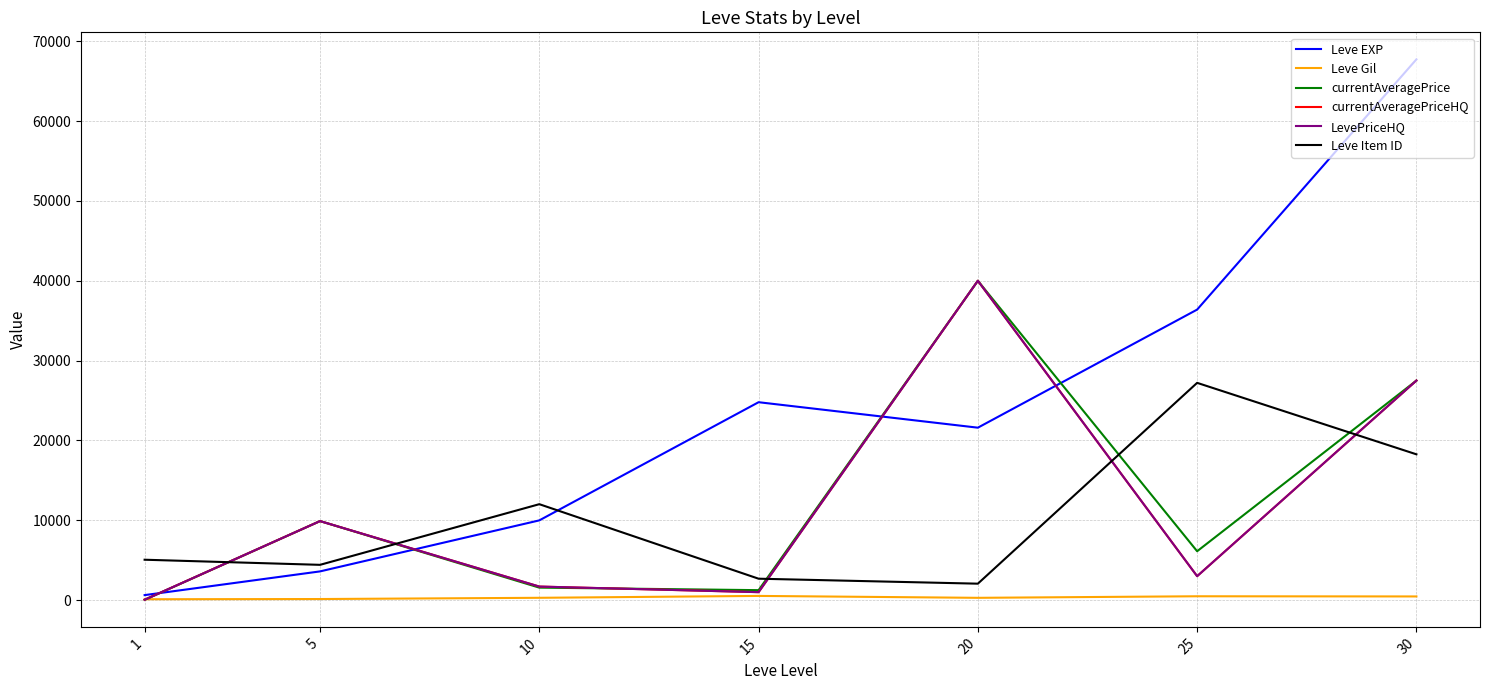

Which label corresponds to the smallest value in the chart?

1